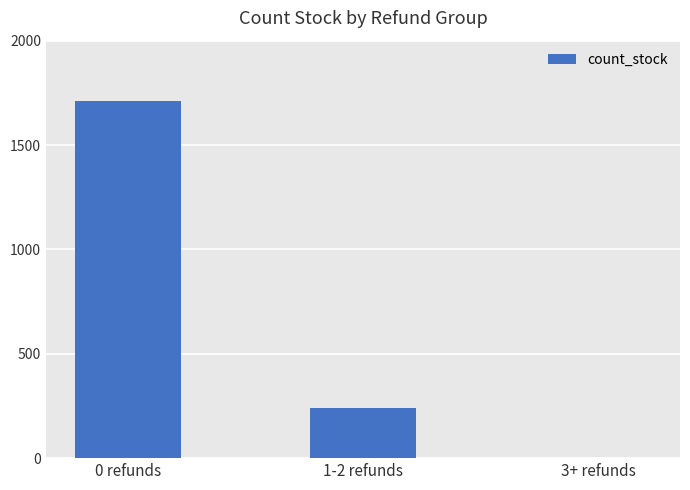

Reading left to right, list all the values displayed in this chart.

0 refunds=1710	1-2 refunds=239	3+ refunds=3